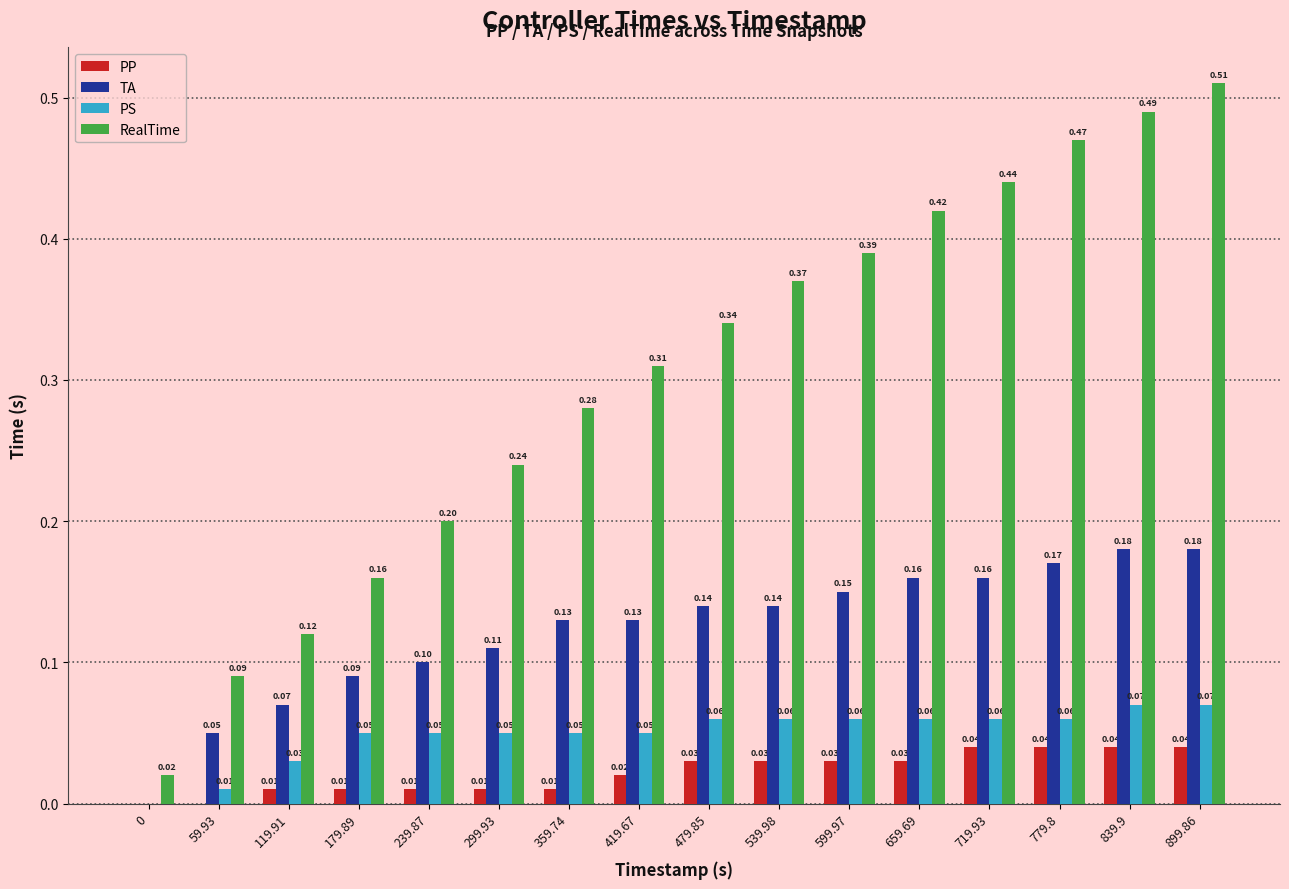

Is the value of TA at 839.9 greater than the value of PS at 119.91?

Yes